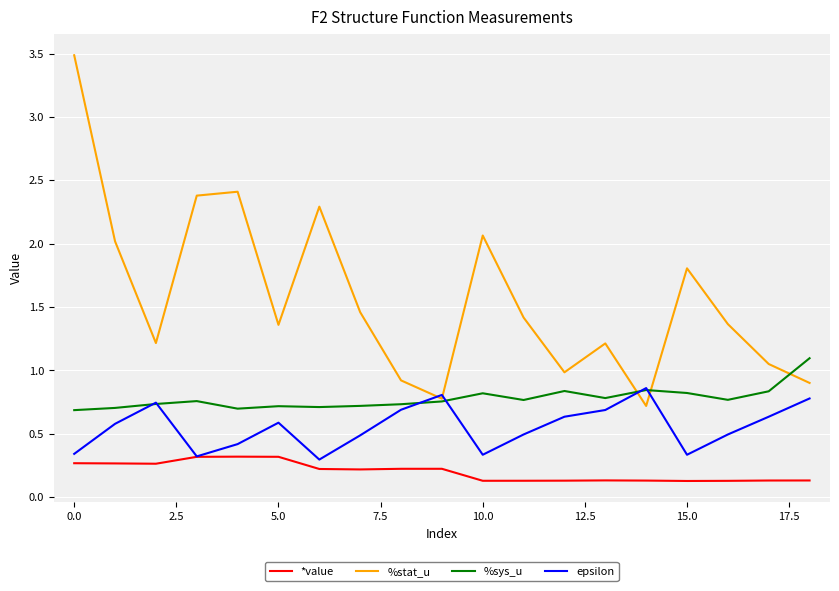

Which series has the largest total across all categories?

%stat_u